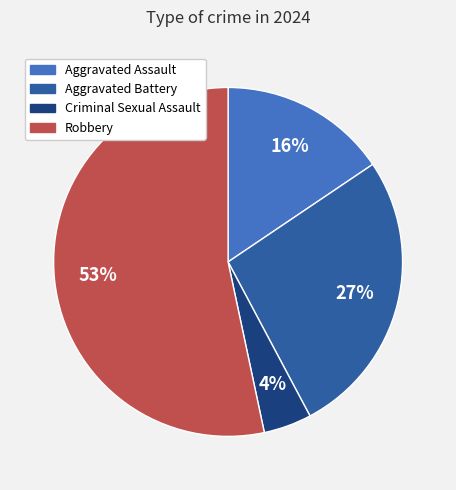

Combined, do Aggravated Assault and Criminal Sexual Assault account for over 50%?

No